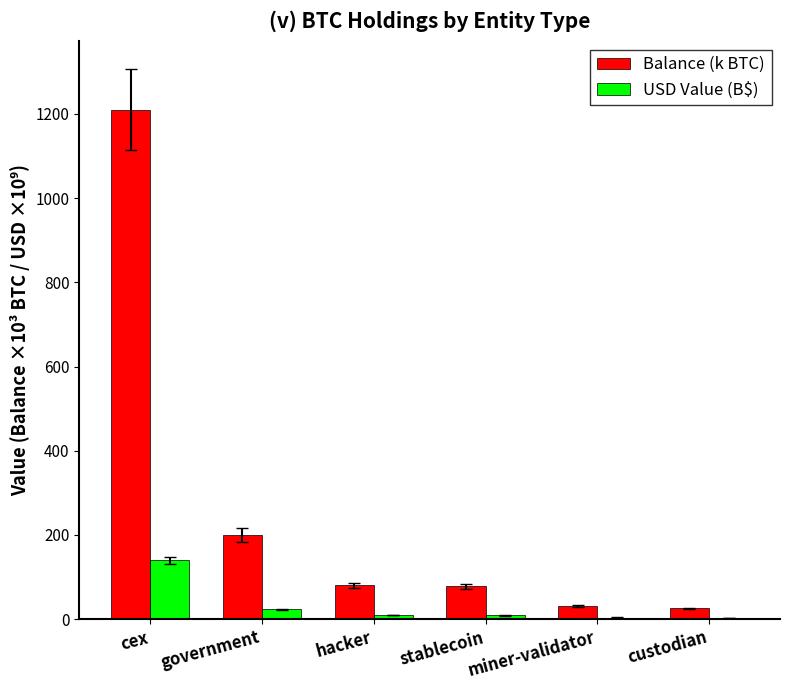

The USD Value (B$) series shows 139.8 at cex. True or false?

True